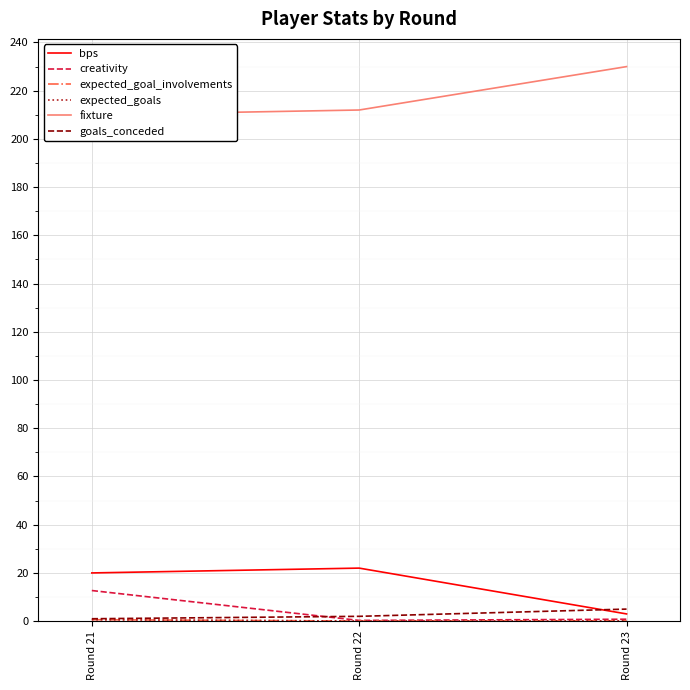

Is it true that bps equals 35.2 at Round 22?

False